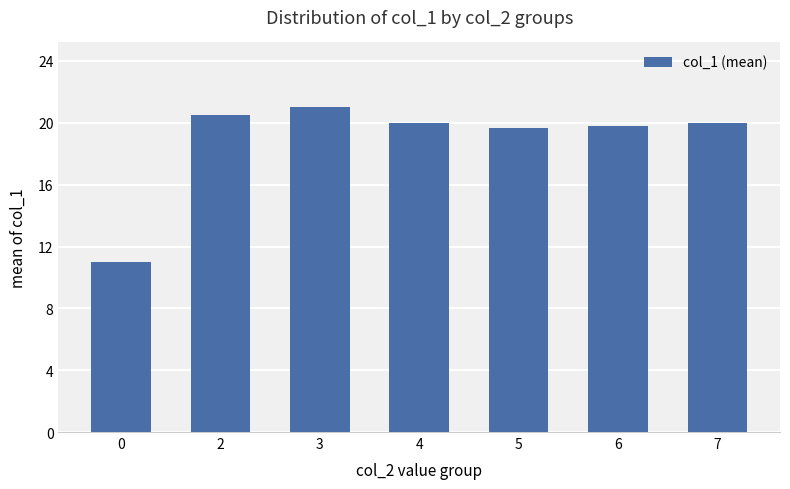

True or false: the data shows 32.8 at 5.

False